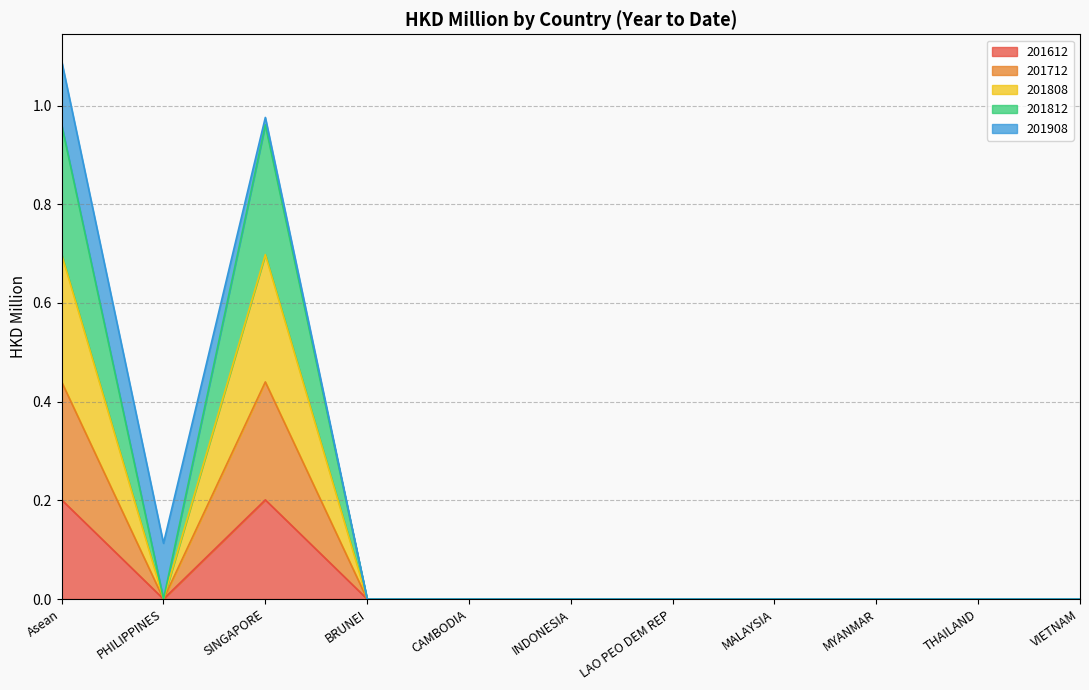

What is the value of the 201812 point at the 3rd from the left?

1.0